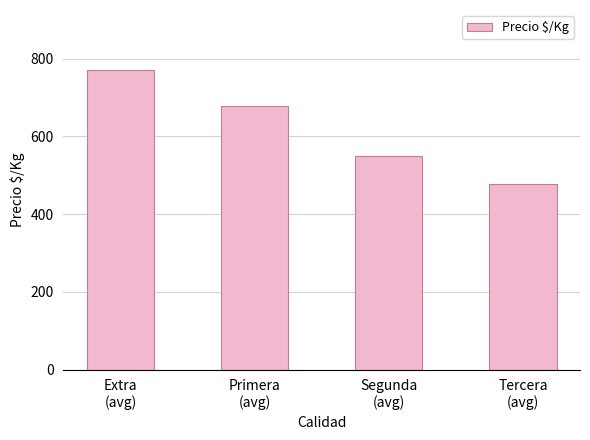

Which category has the lowest value across all series?

Tercera
(avg)